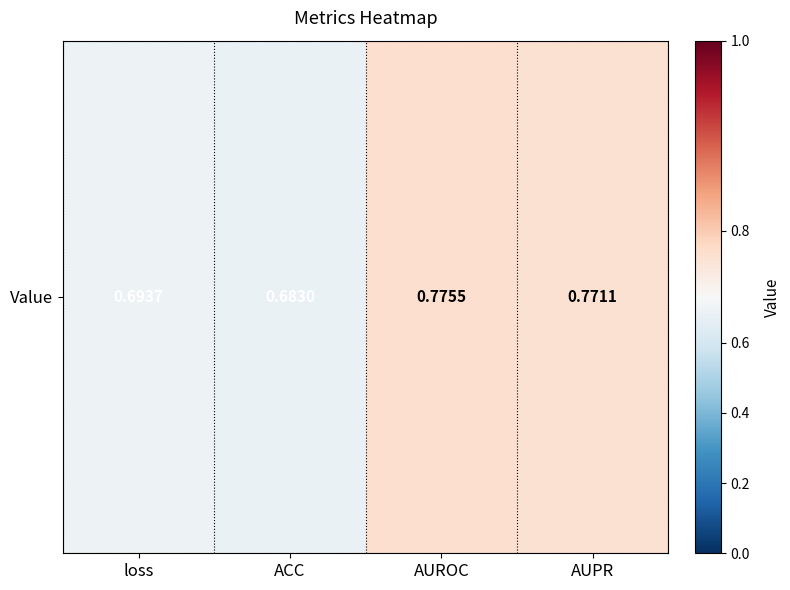

Which has a higher value, loss or AUROC?

AUROC